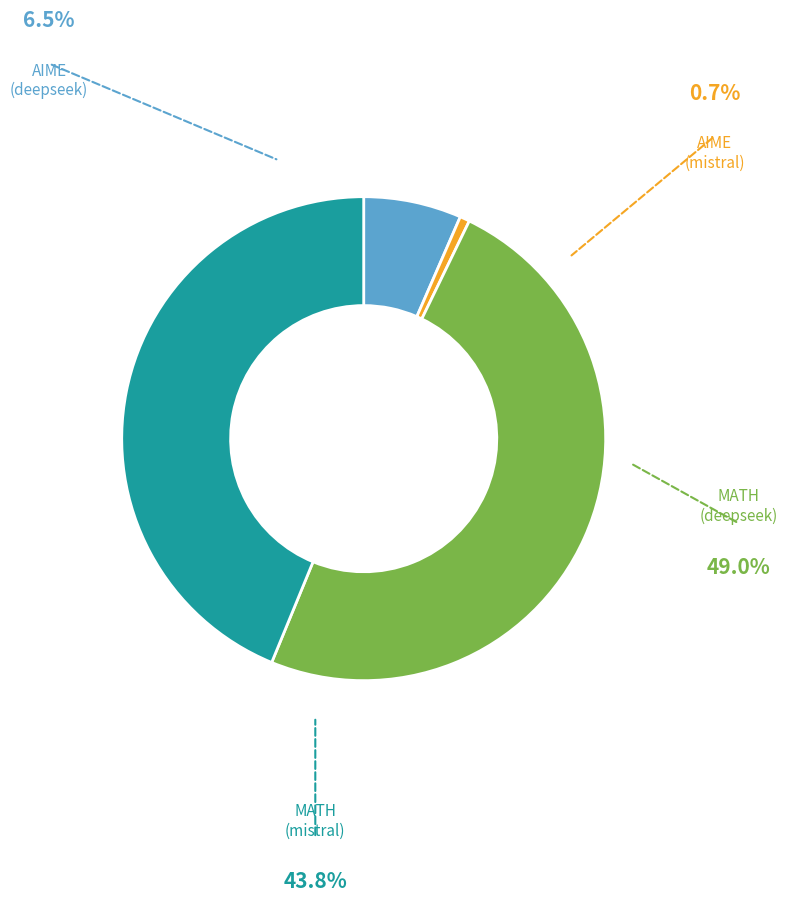

Count the number of slices in the pie.

4